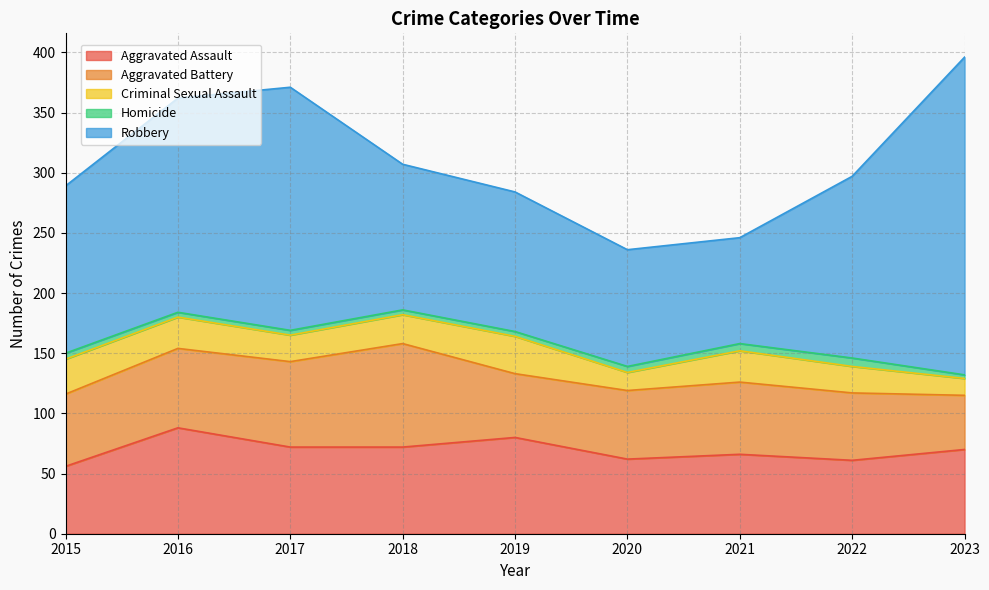

What is the sum of the Criminal Sexual Assault values at 2019 and 2018?

55